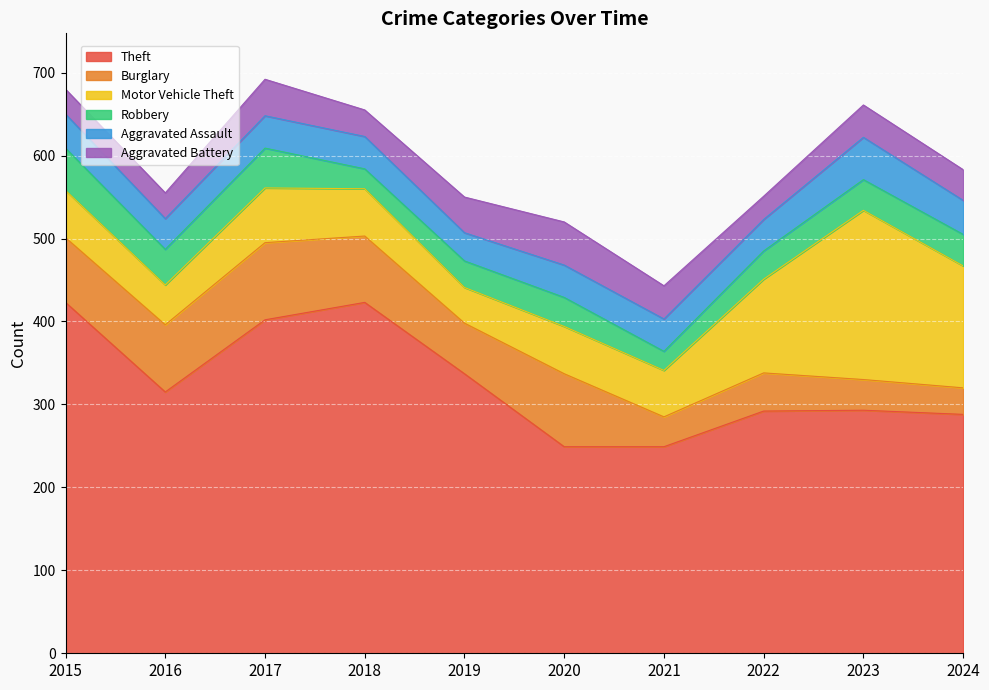

What is the difference between the highest and lowest values at 2019?

305